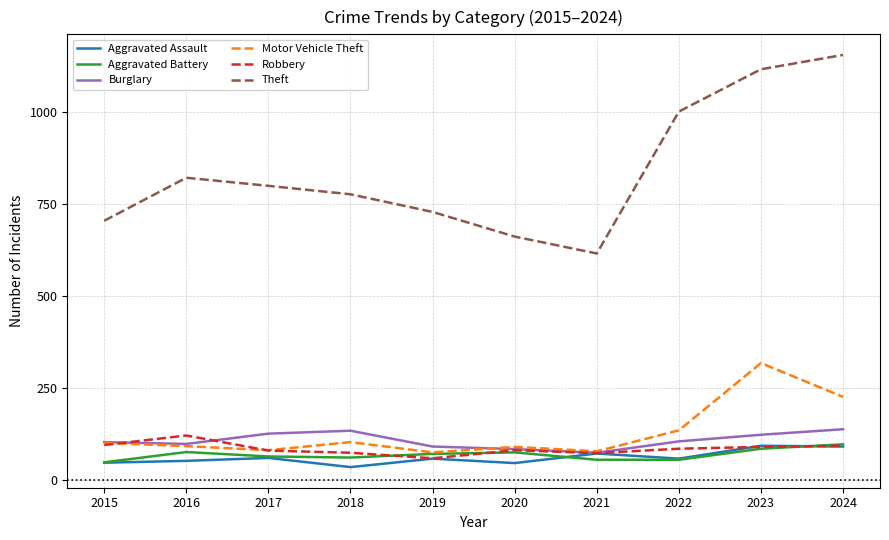

What value does the Theft series have at 2019, to the nearest 50?

750